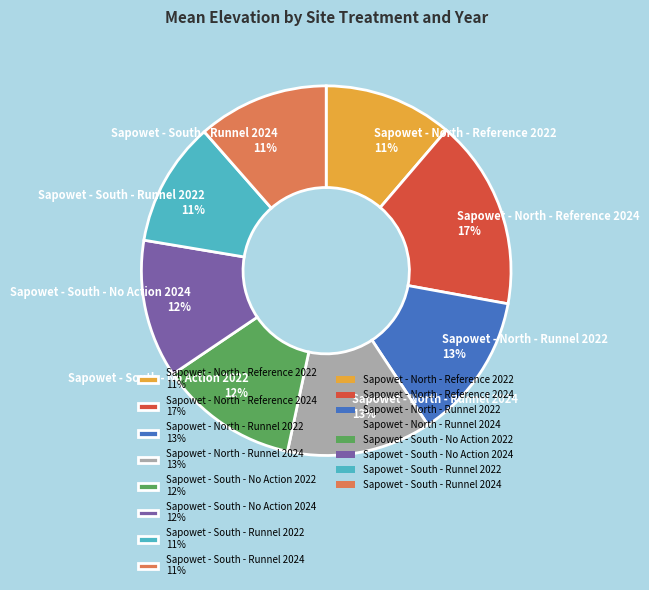

To the nearest percent, what is the difference between the largest and smallest slice percentages?

6%